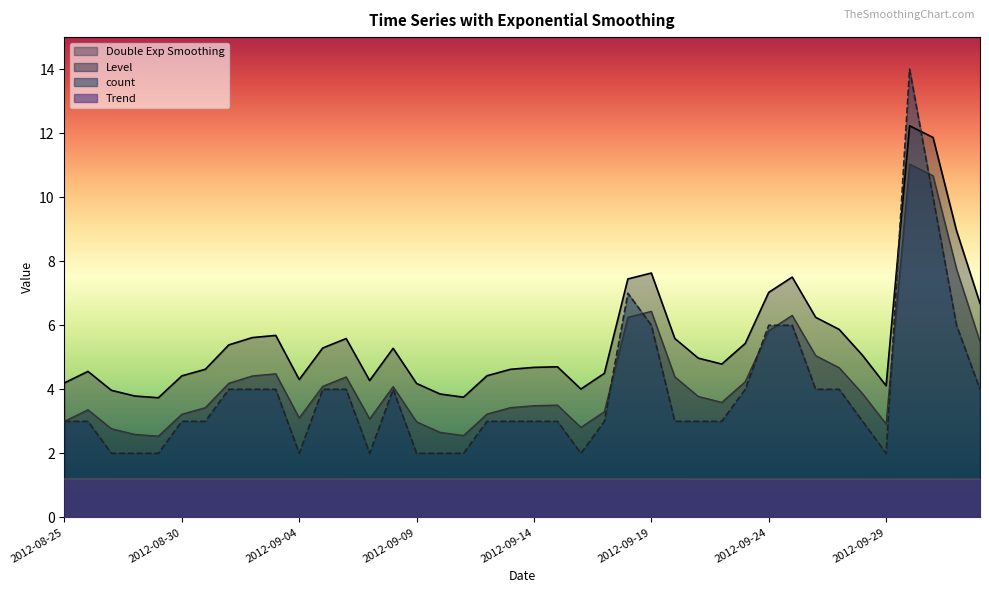

True or false: Double Exp Smoothing and Level intersect in this chart.

False